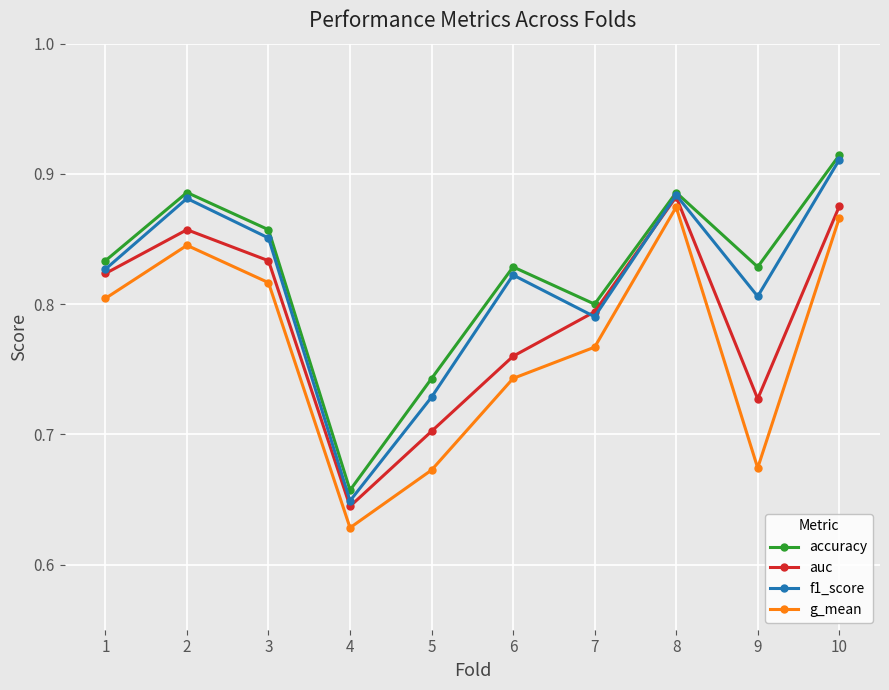

Count the auc values in the range 0 to 1.

10